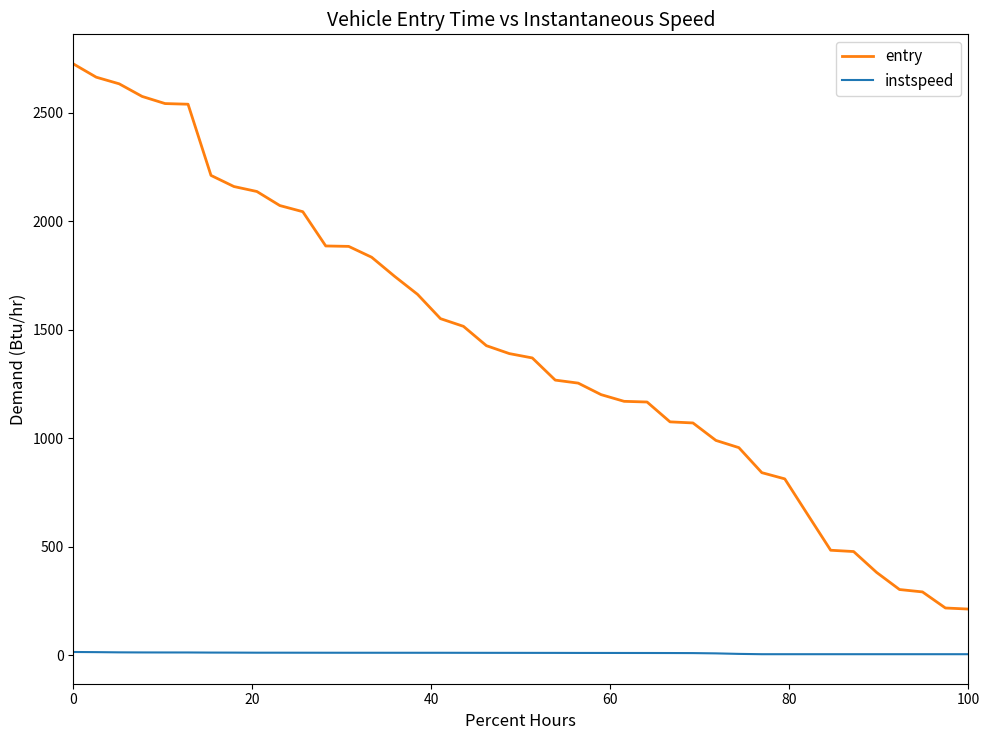

True or false: instspeed and entry cross at least once.

False